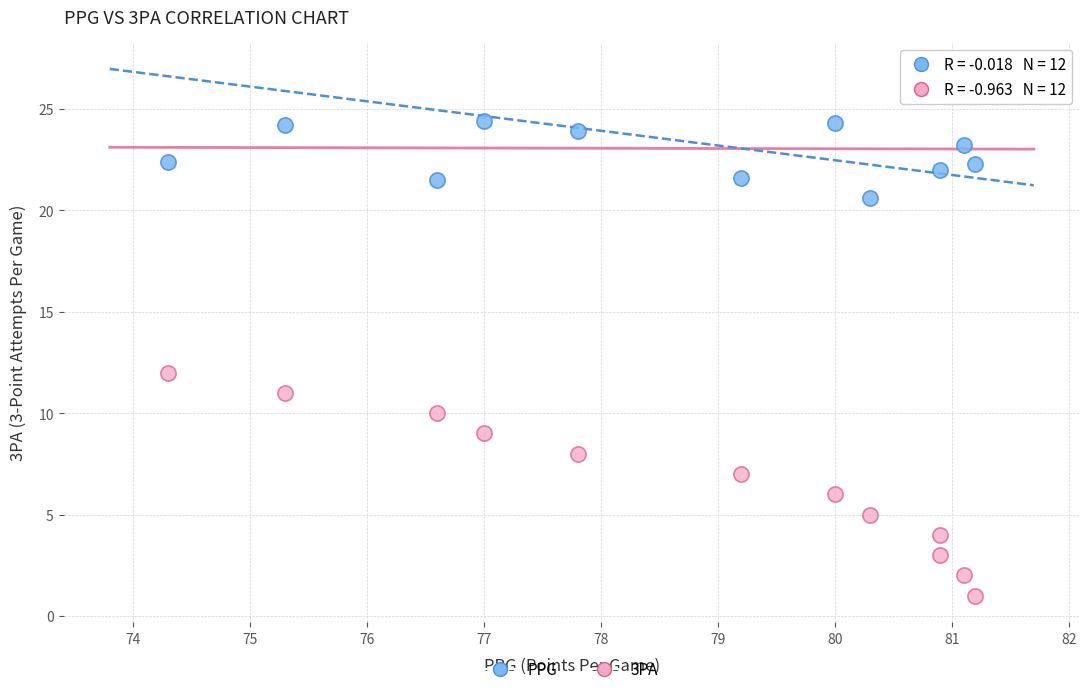

Across all data points, what is the range of Y values (max minus min)?

25.2